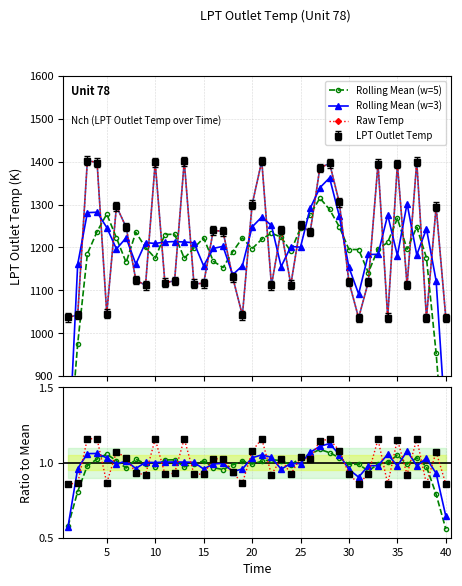

What is the average value of the Raw Temp series?

1208.6